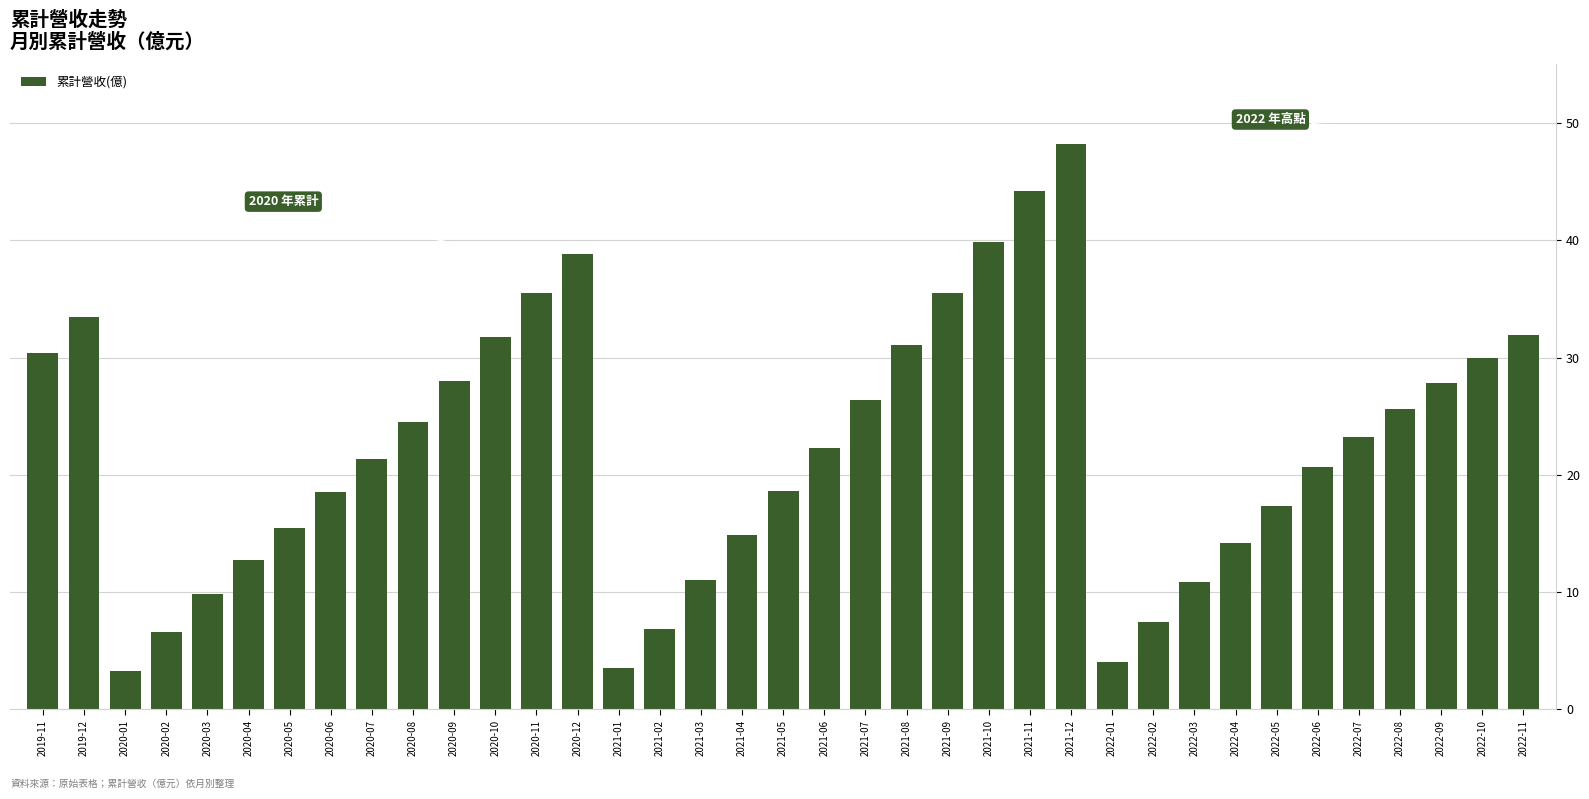

Approximately how many times larger is the value at 2021-04 compared to 2021-01?

4.3